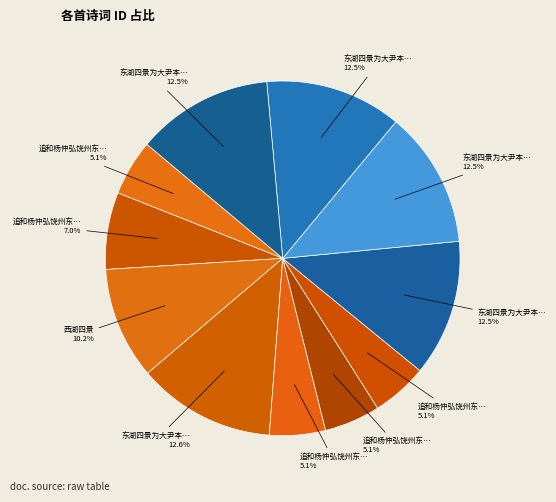

How many slices are in this pie chart?

11